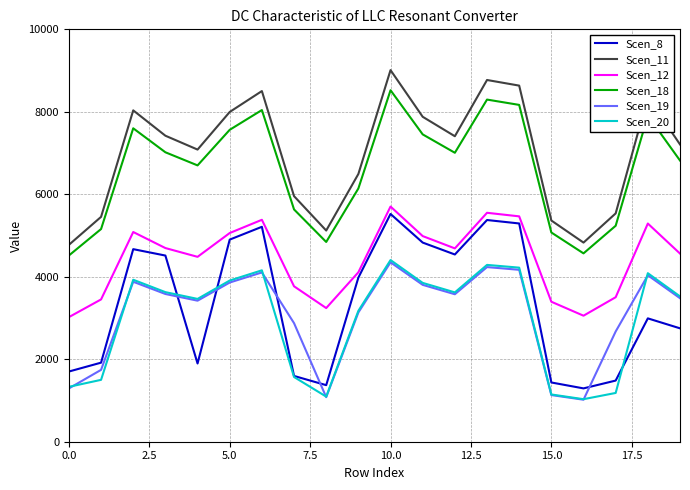

True or false: Scen_8 and Scen_19 cross at least once.

True